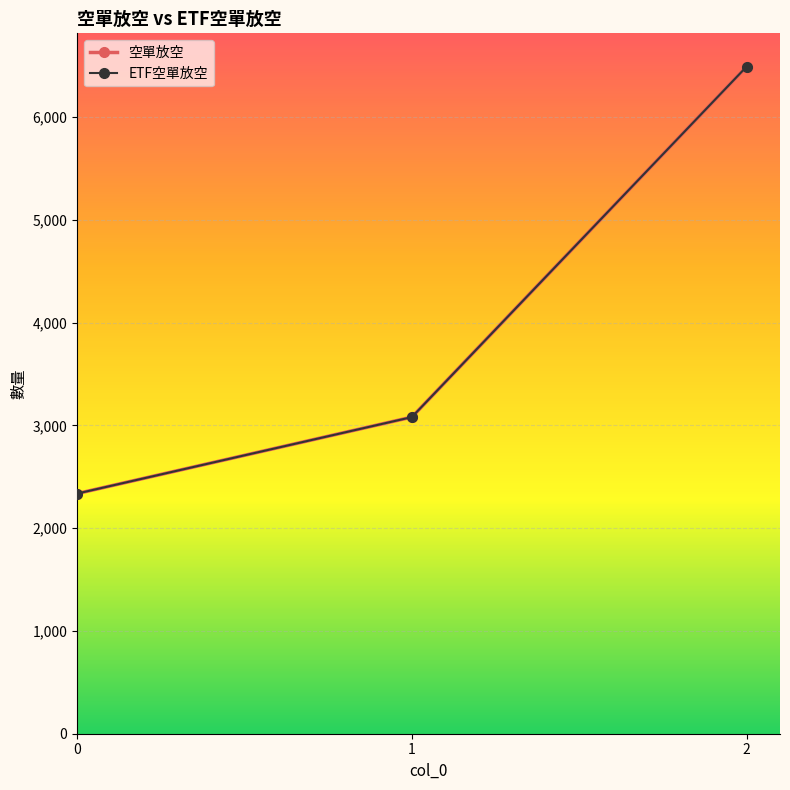

Is this an area chart (filled region under the line)?

No